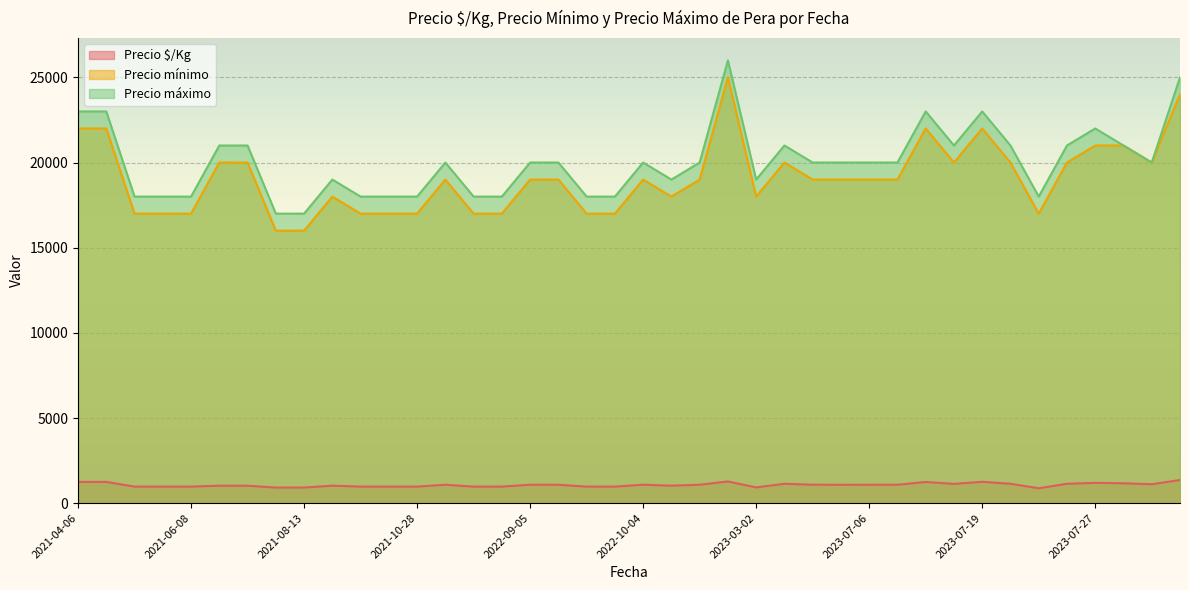

True or false: Precio mínimo and Precio $/Kg intersect in this chart.

False